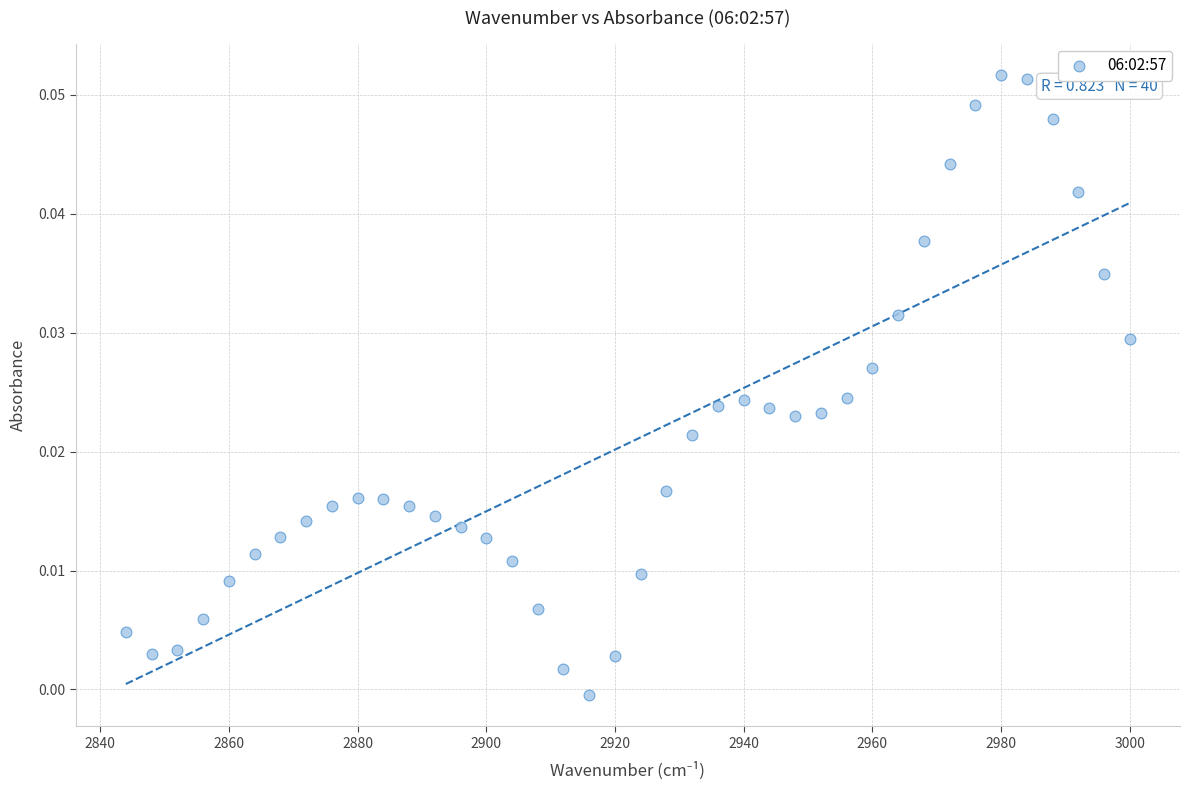

What is the range of X values (max minus min)?

156.0